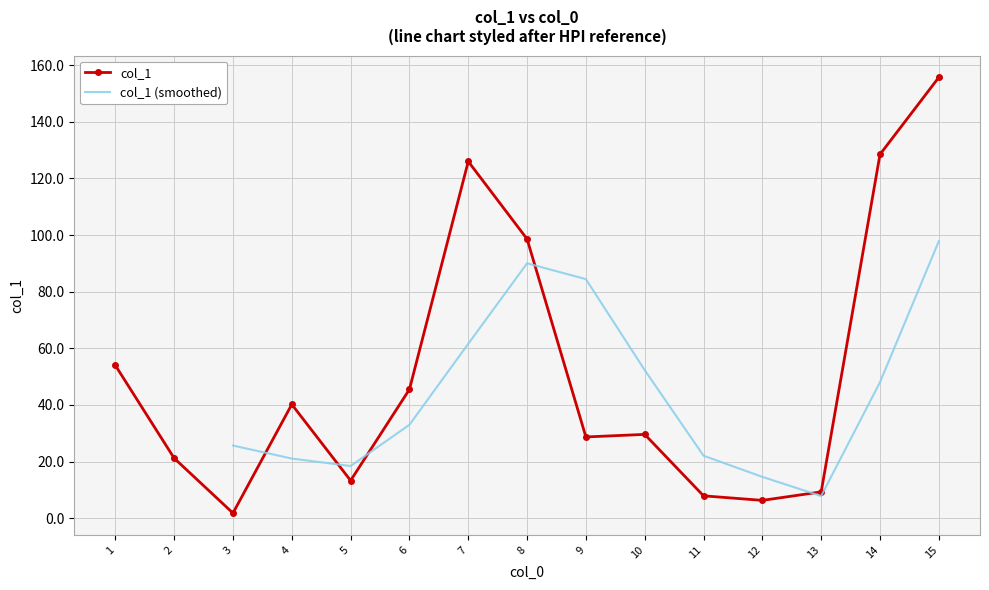

Is it true that the value at 2 is 21.2?

True